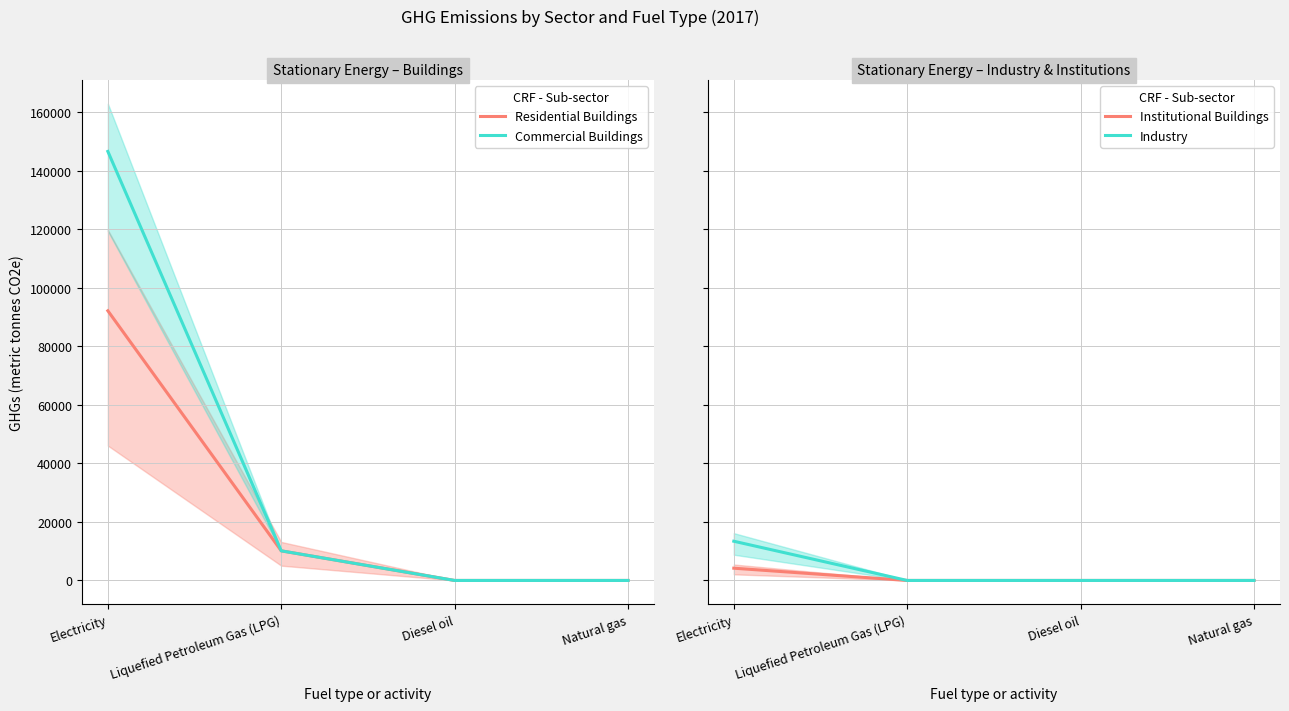

What is the label of the 1st point from the left?

Electricity